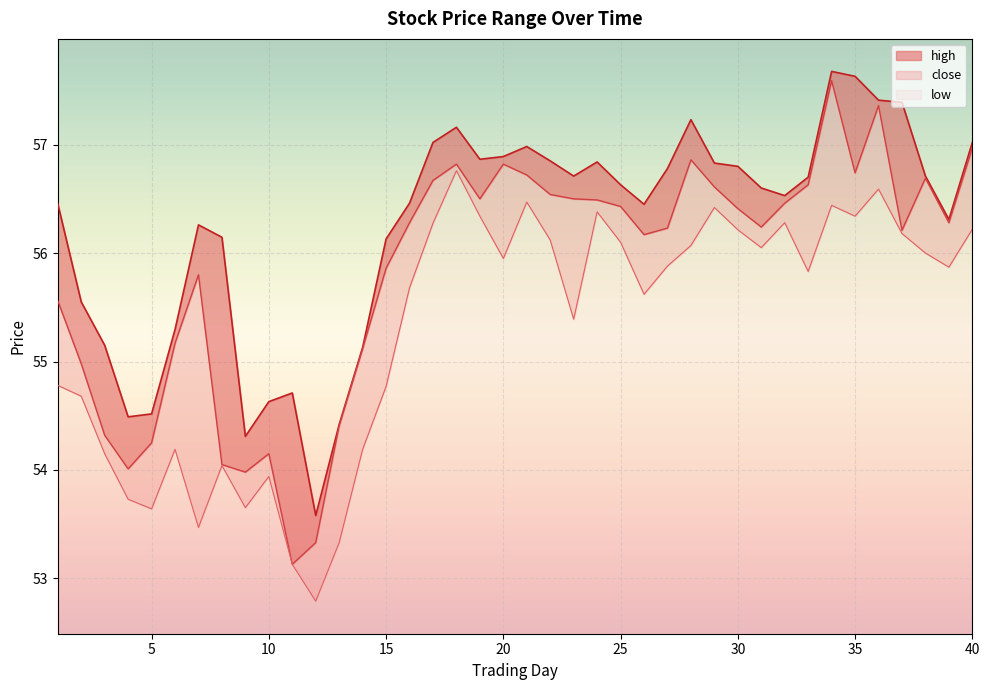

Reading left to right, extract all data points from this chart.

high: 1=56.5	2=55.5	3=55.1	4=54.5	5=54.5	6=55.3	7=56.3	8=56.1	9=54.3	10=54.6	11=54.7	12=53.6	13=54.4	14=55.1	15=56.1	16=56.5	17=57.0	18=57.2	19=56.9	20=56.9	21=57.0	22=56.9	23=56.7	24=56.8	25=56.6	26=56.5	27=56.8	28=57.2	29=56.8	30=56.8	31=56.6	32=56.5	33=56.7	34=57.7	35=57.6	36=57.4	37=57.4	38=56.7	39=56.3	40=57.0
close: 1=55.6	2=55.0	3=54.3	4=54.0	5=54.2	6=55.2	7=55.8	8=54.0	9=54.0	10=54.1	11=53.1	12=53.3	13=54.4	14=55.1	15=55.9	16=56.3	17=56.7	18=56.8	19=56.5	20=56.8	21=56.7	22=56.5	23=56.5	24=56.5	25=56.4	26=56.2	27=56.2	28=56.9	29=56.6	30=56.4	31=56.2	32=56.5	33=56.6	34=57.6	35=56.7	36=57.4	37=56.2	38=56.7	39=56.3	40=57.0
low: 1=54.8	2=54.7	3=54.1	4=53.7	5=53.6	6=54.2	7=53.5	8=54.0	9=53.7	10=53.9	11=53.1	12=52.8	13=53.3	14=54.2	15=54.8	16=55.7	17=56.3	18=56.8	19=56.3	20=56.0	21=56.5	22=56.1	23=55.4	24=56.4	25=56.1	26=55.6	27=55.9	28=56.1	29=56.4	30=56.2	31=56.0	32=56.3	33=55.8	34=56.4	35=56.3	36=56.6	37=56.2	38=56.0	39=55.9	40=56.2